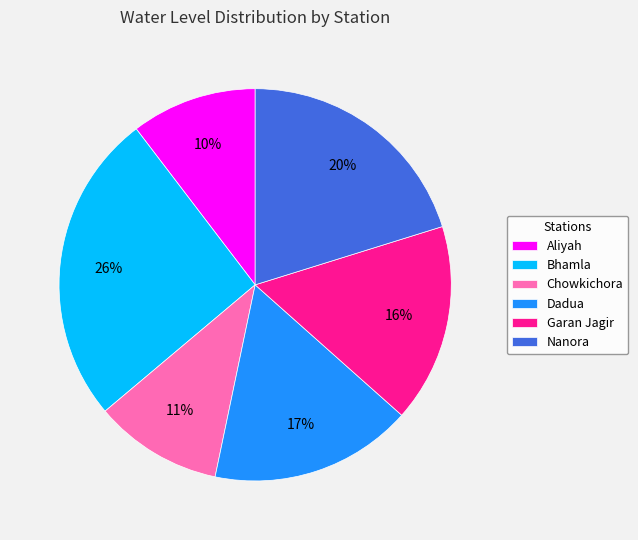

Between Aliyah and Dadua, which is larger?

Dadua